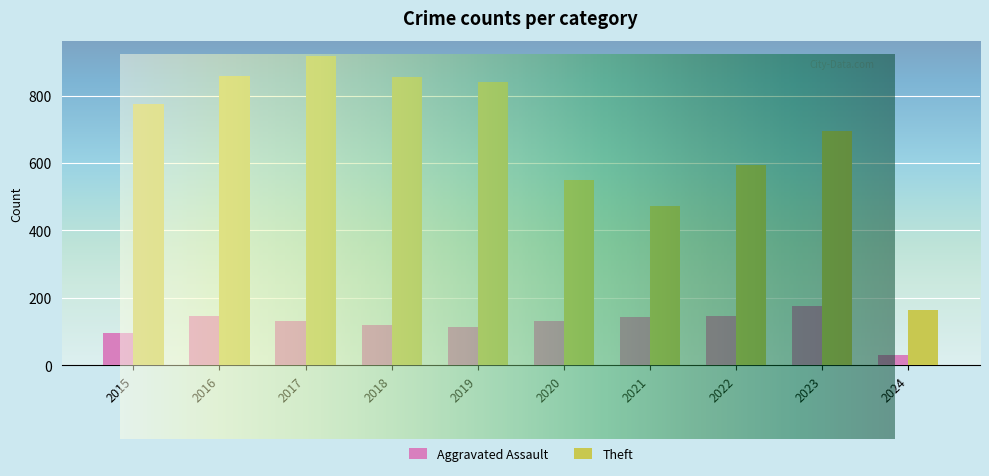

How many data points does each series have?

10